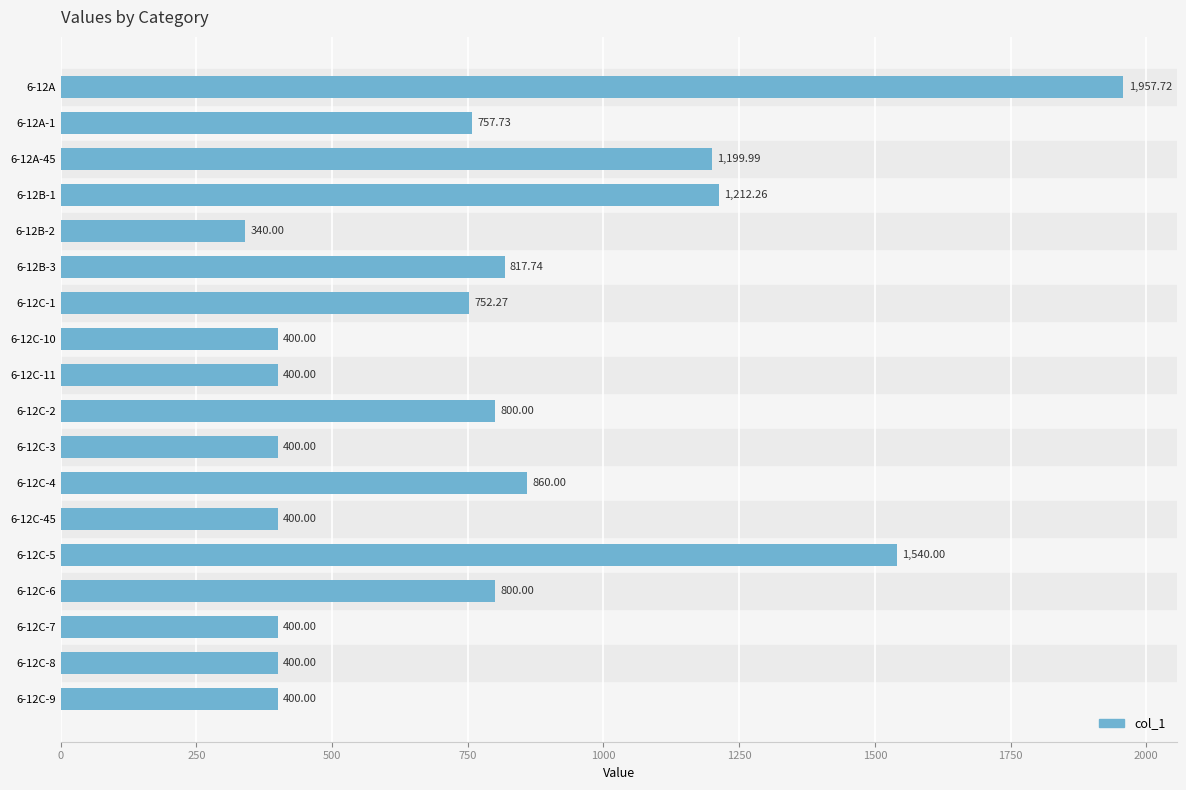

How many values are below 757?

9